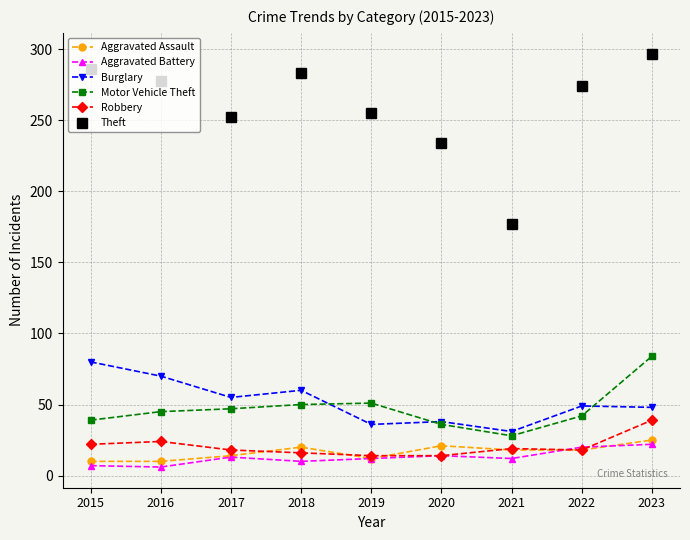

At which label does Aggravated Assault reach its peak?

2023